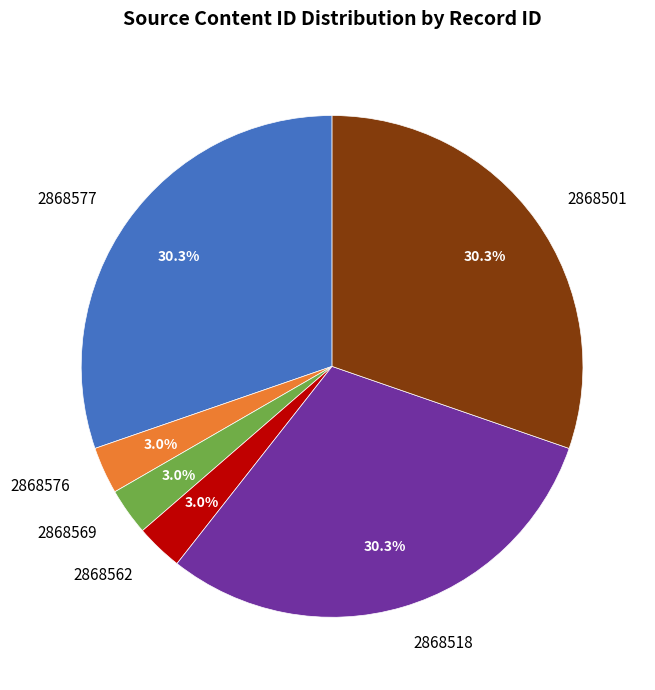

What percentage is NOT represented by 2868562?

97.0%